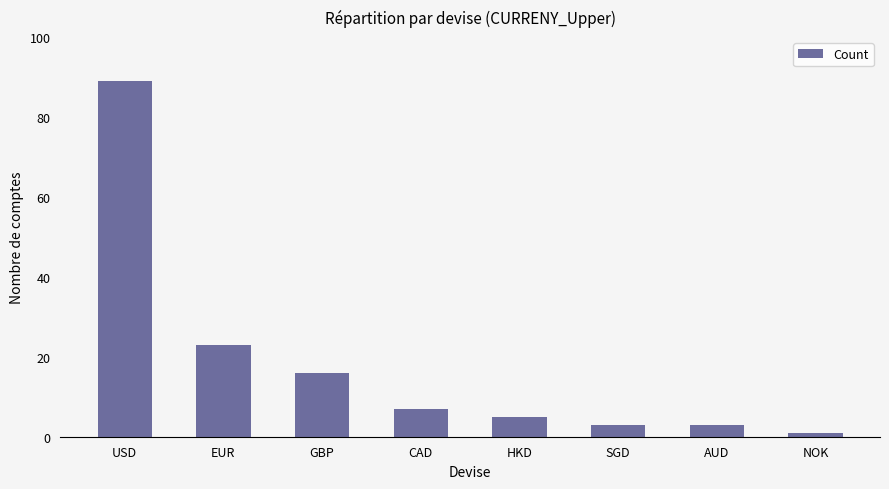

What is the sum of all values?

147